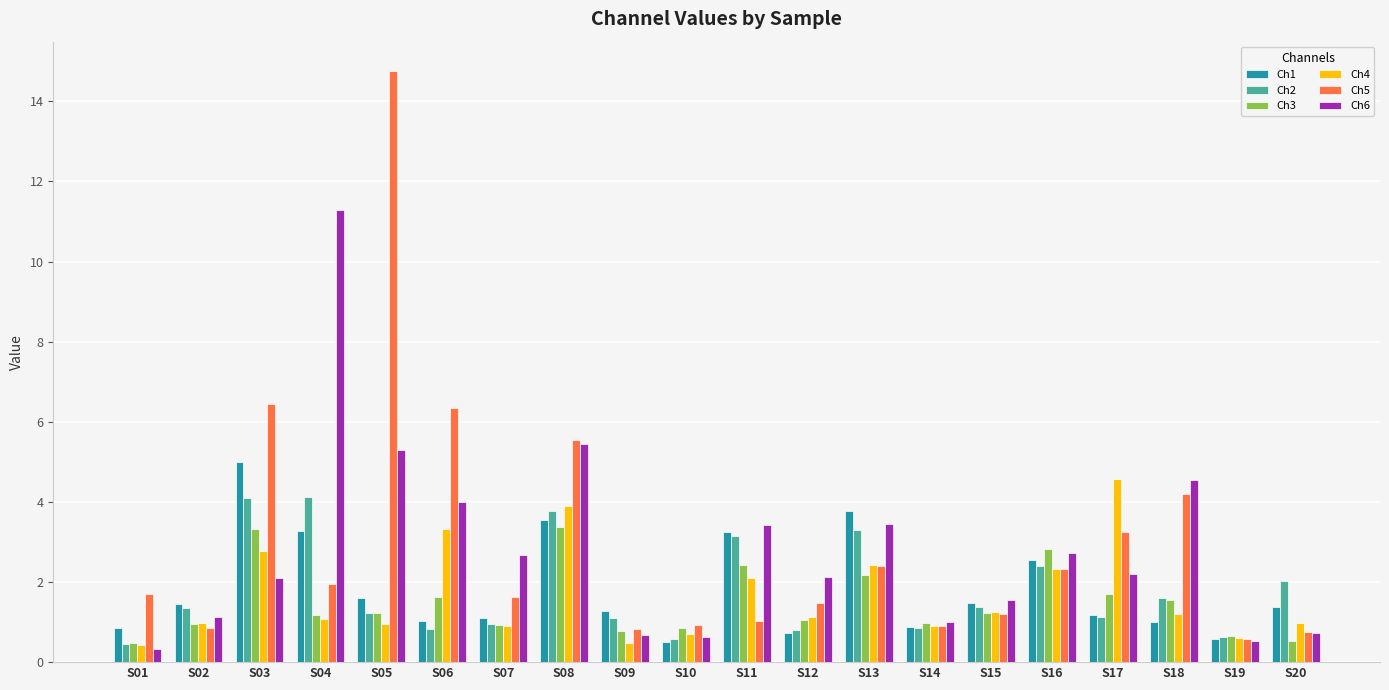

What are all the series names shown in the legend?

Ch1, Ch2, Ch3, Ch4, Ch5, Ch6